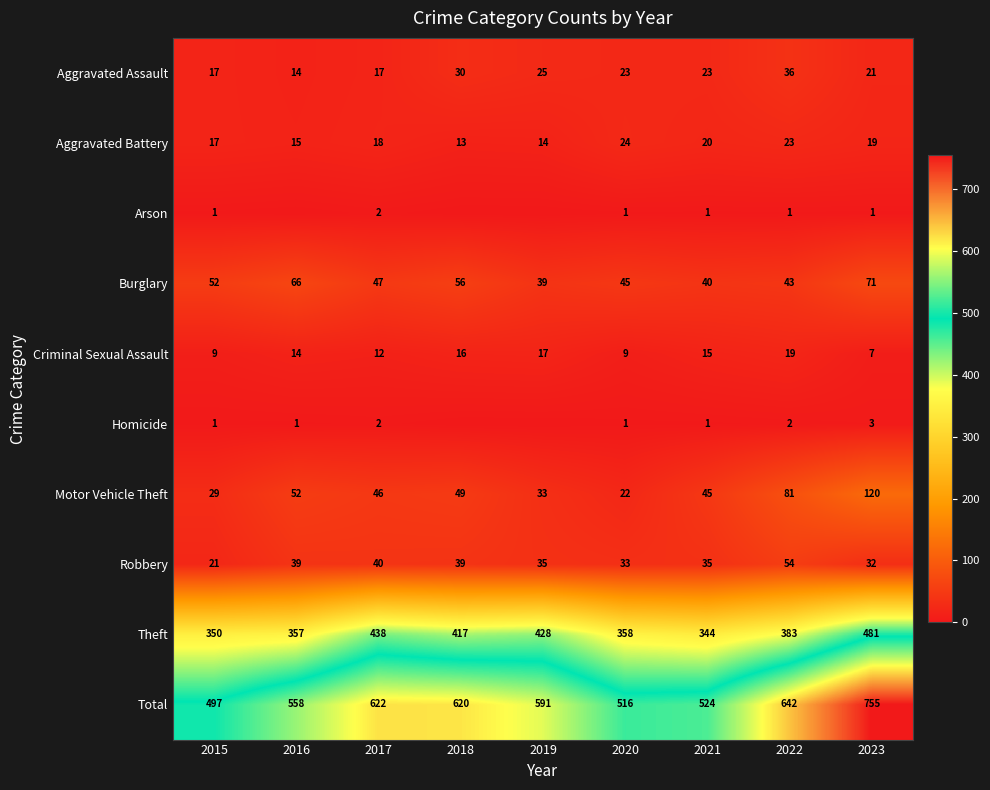

Which series has the widest spread of values?

Total